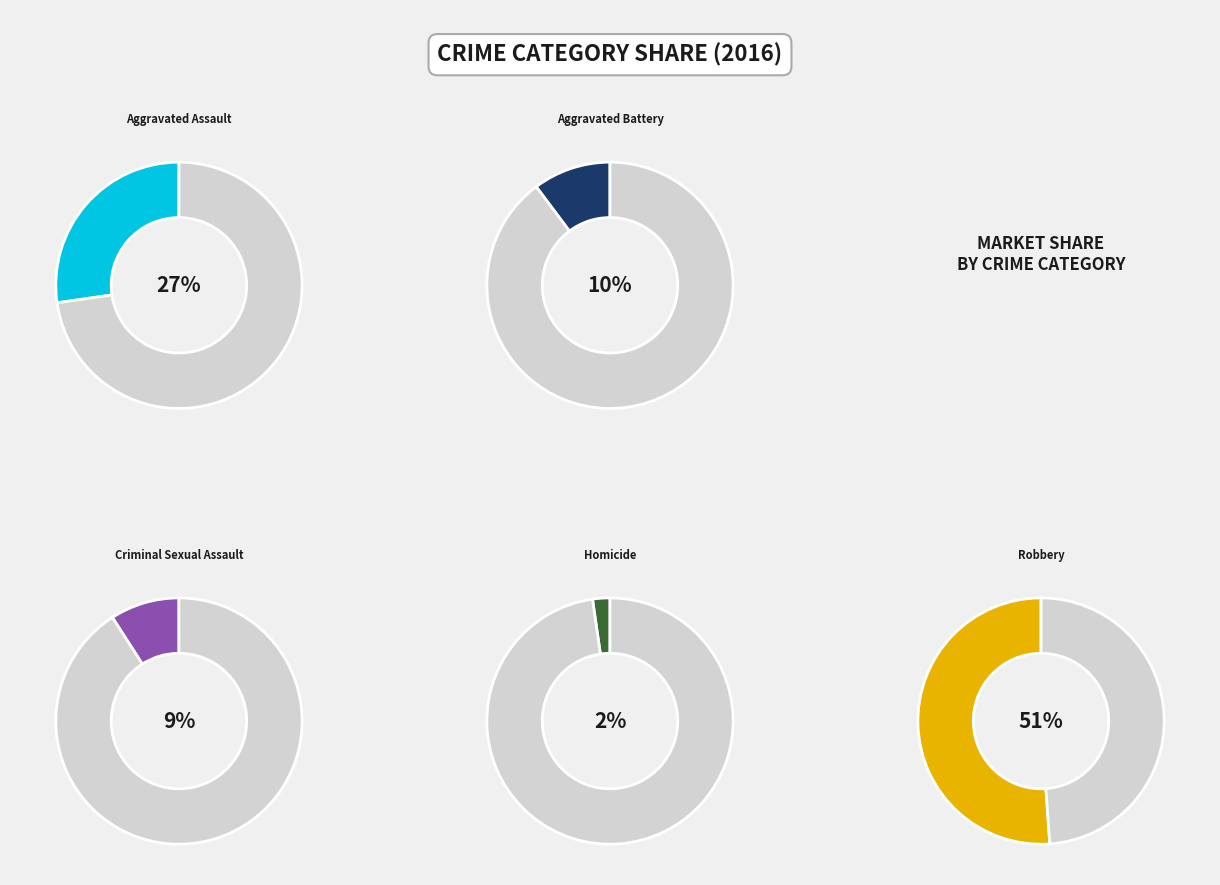

Is there a majority slice in this chart?

Yes